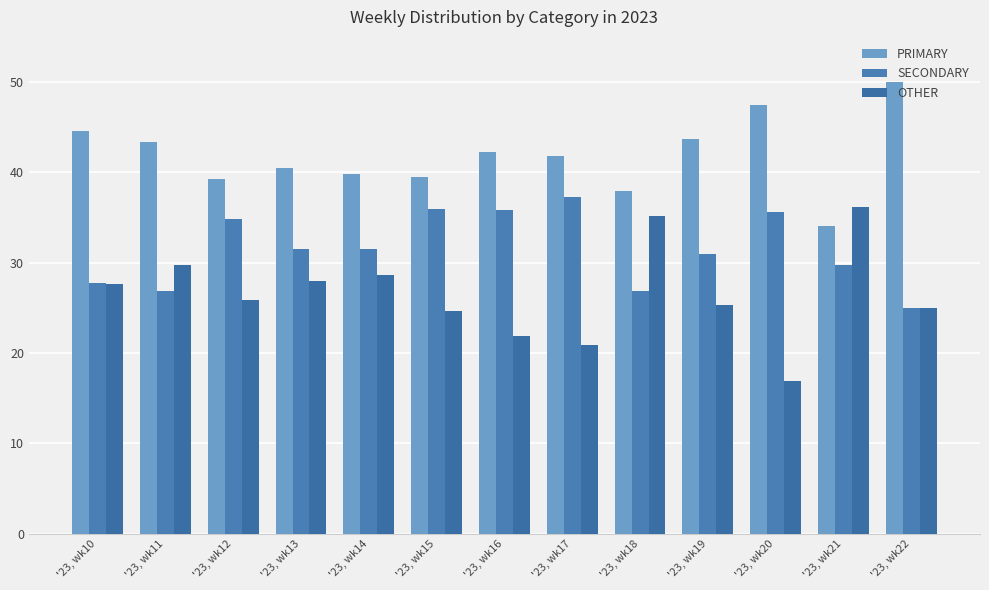

Is it true that SECONDARY equals 34.8 at '23, wk12?

True